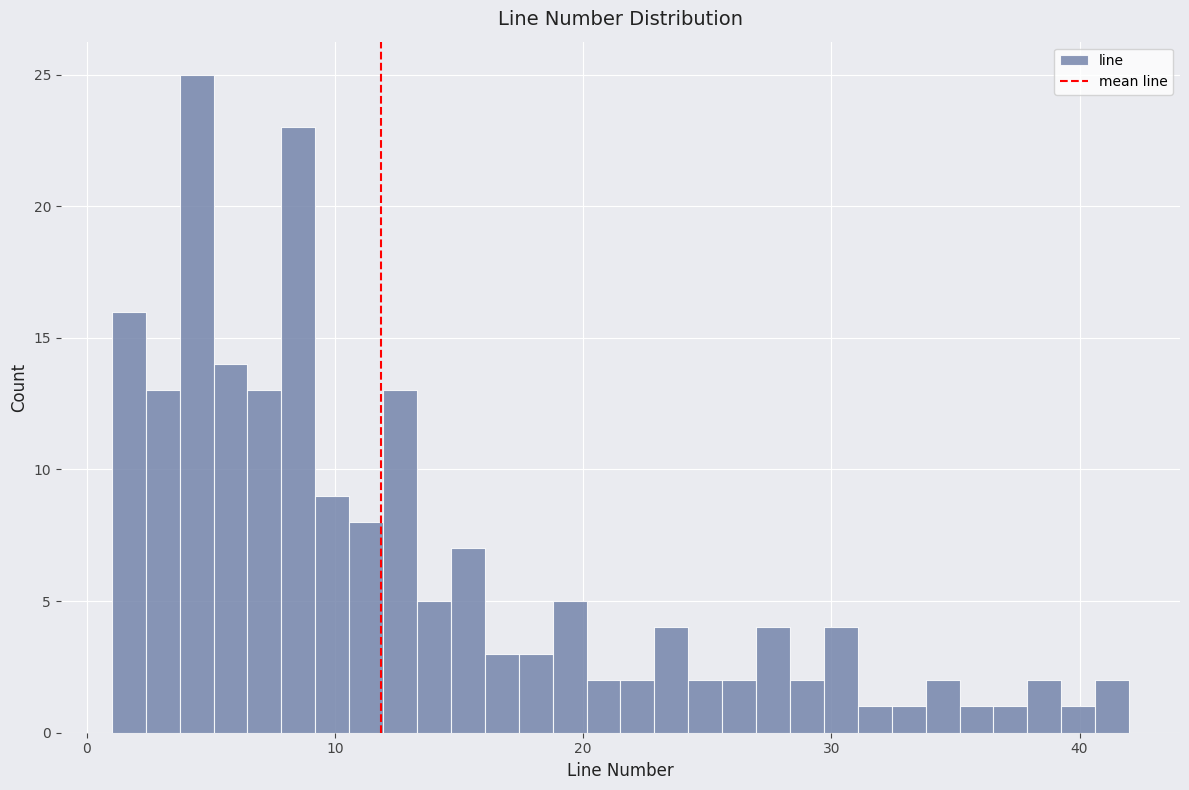

Around what value on the x-axis is the tallest bar? Give the approximate position of its centre, as read against the axis.

4